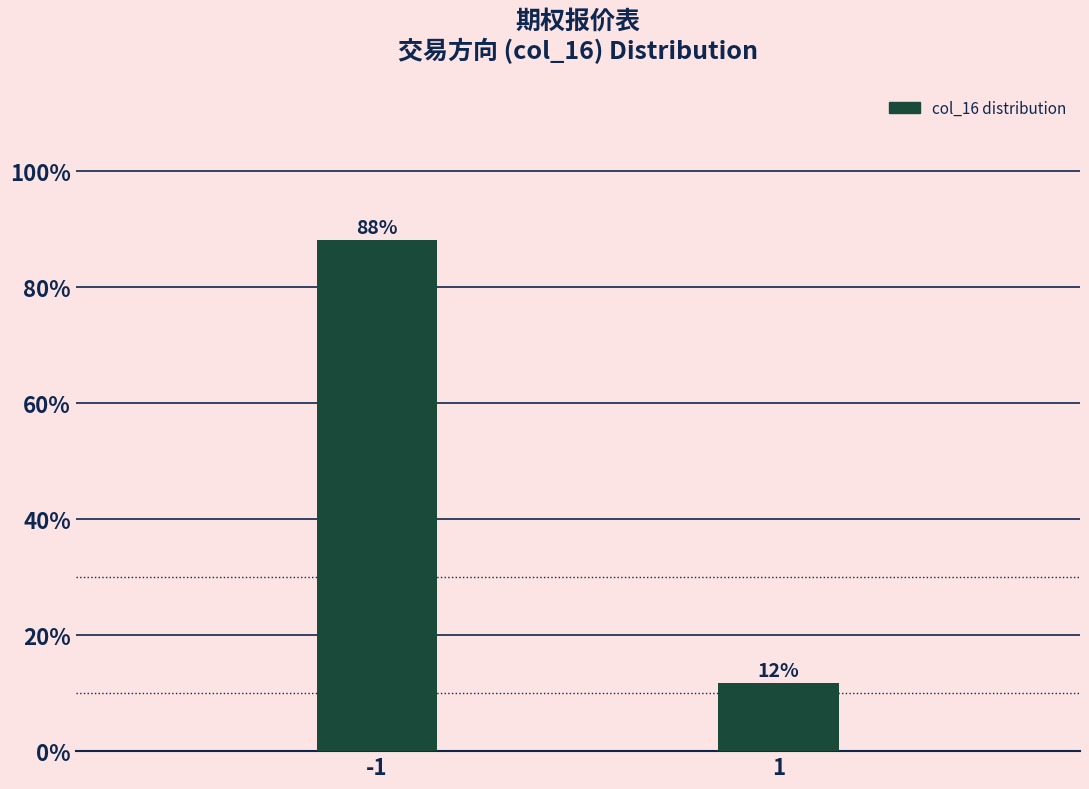

What is the sum of all values?

100.0